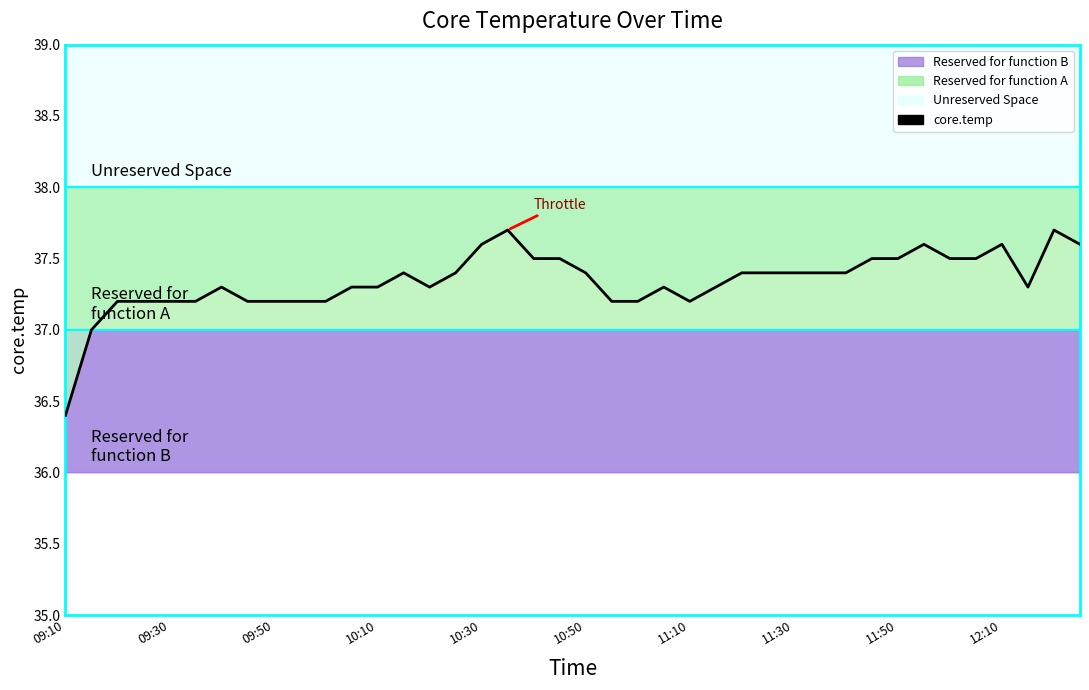

The chart shows a value of 37.2 at 10. True or false?

True